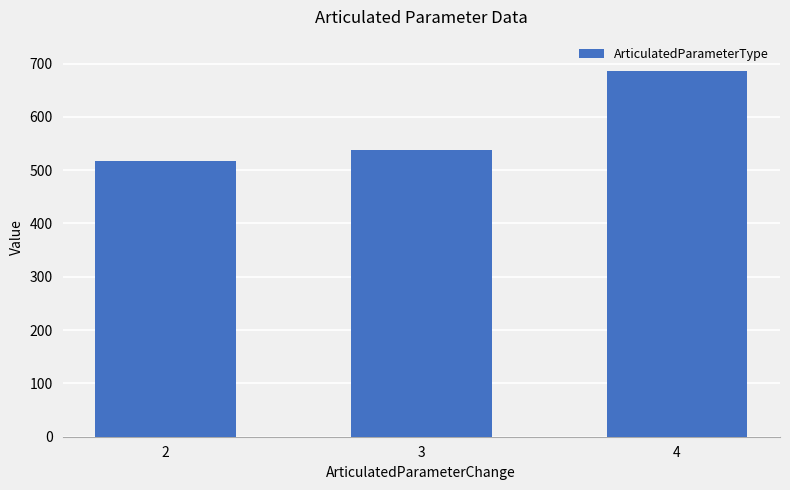

Count the number of data series in this chart.

1